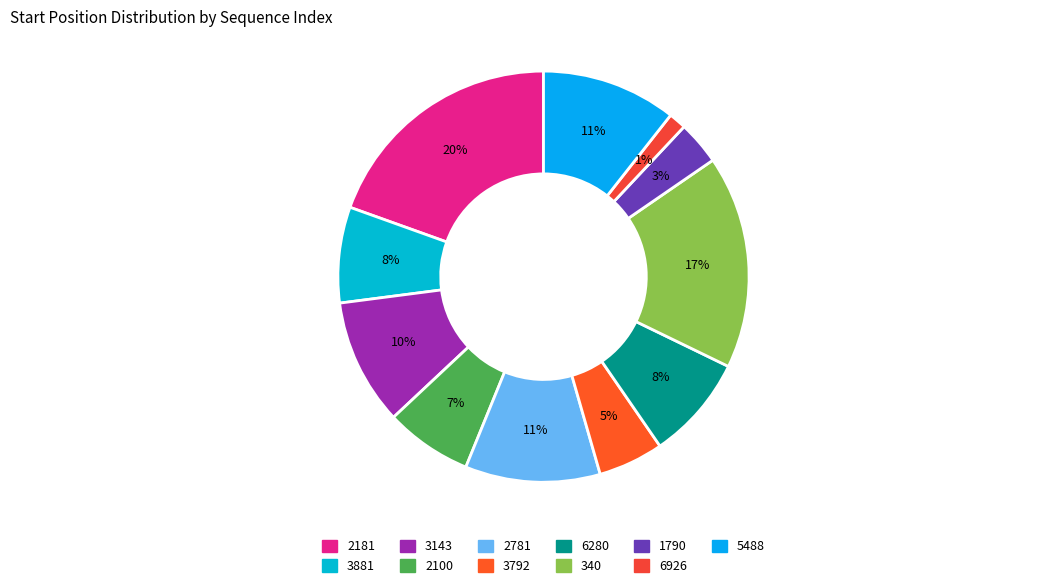

Is the sum of 5488 and 6280 greater than half?

No